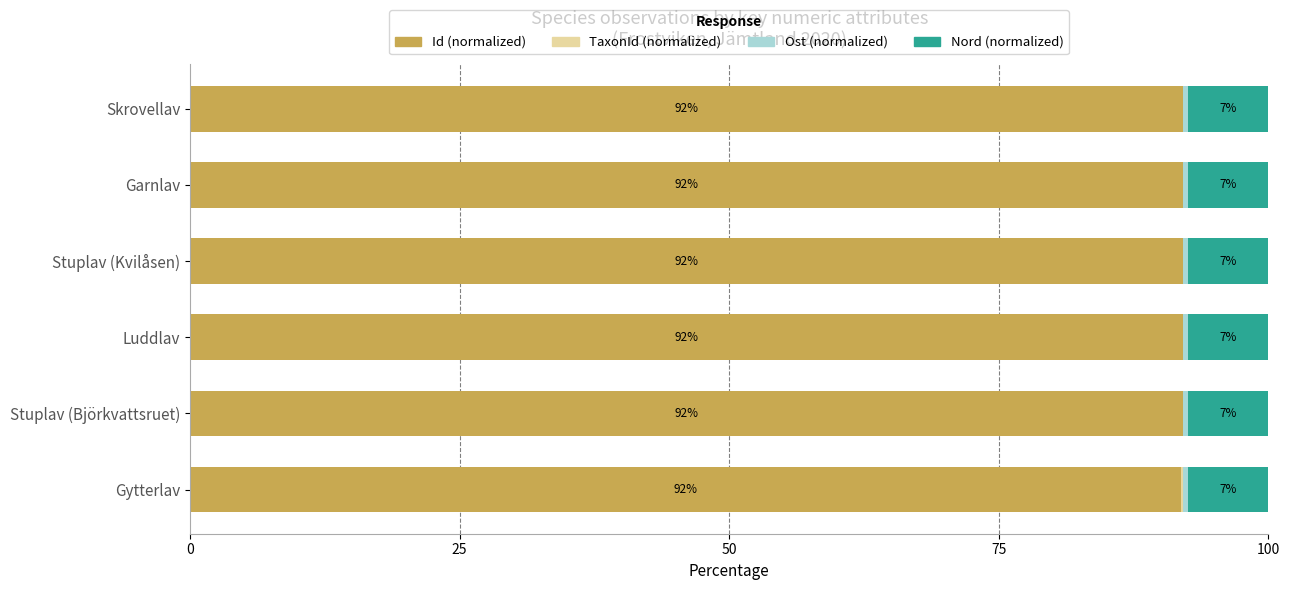

How many Id (normalized) values are between 92 and 93?

5